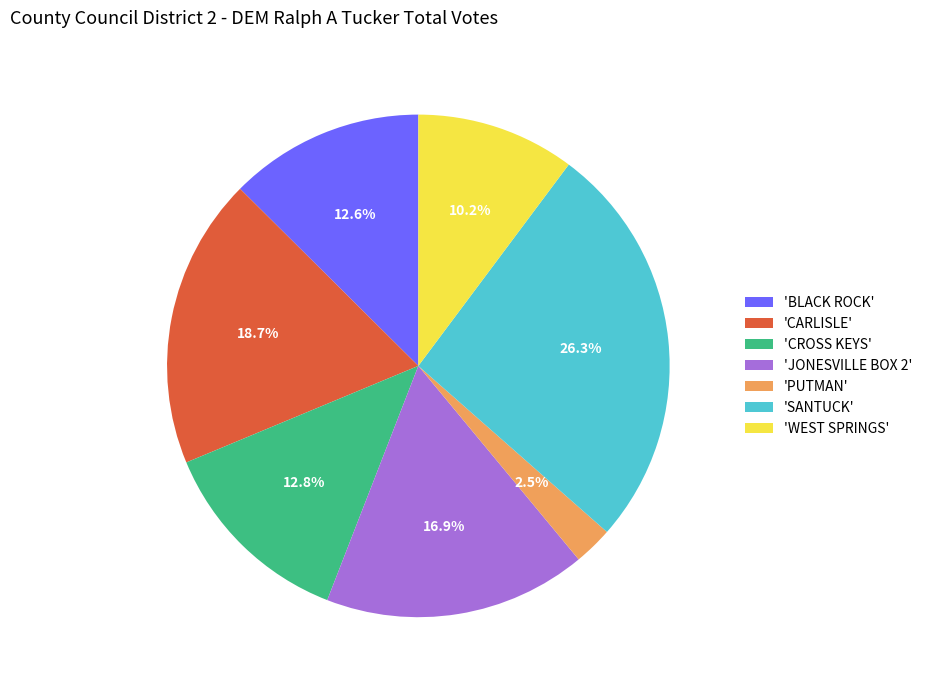

Does 'BLACK ROCK' account for over 50% of the chart?

No